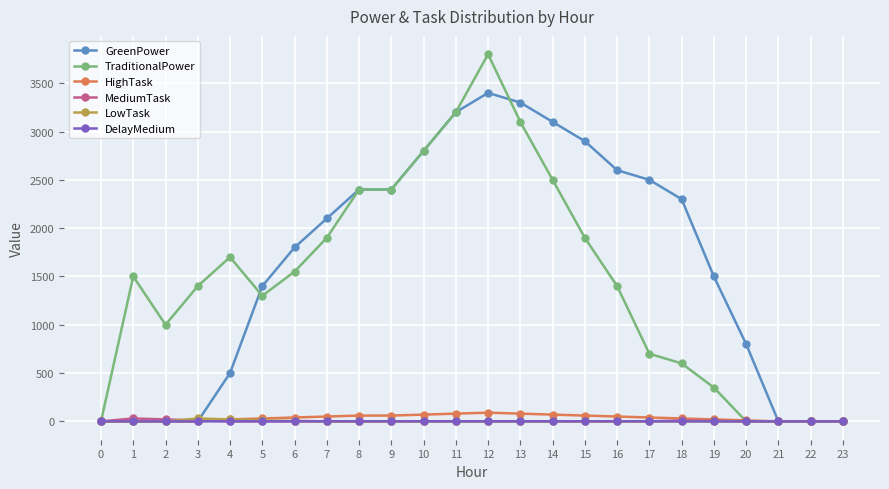

Which series has the largest range (max minus min)?

TraditionalPower